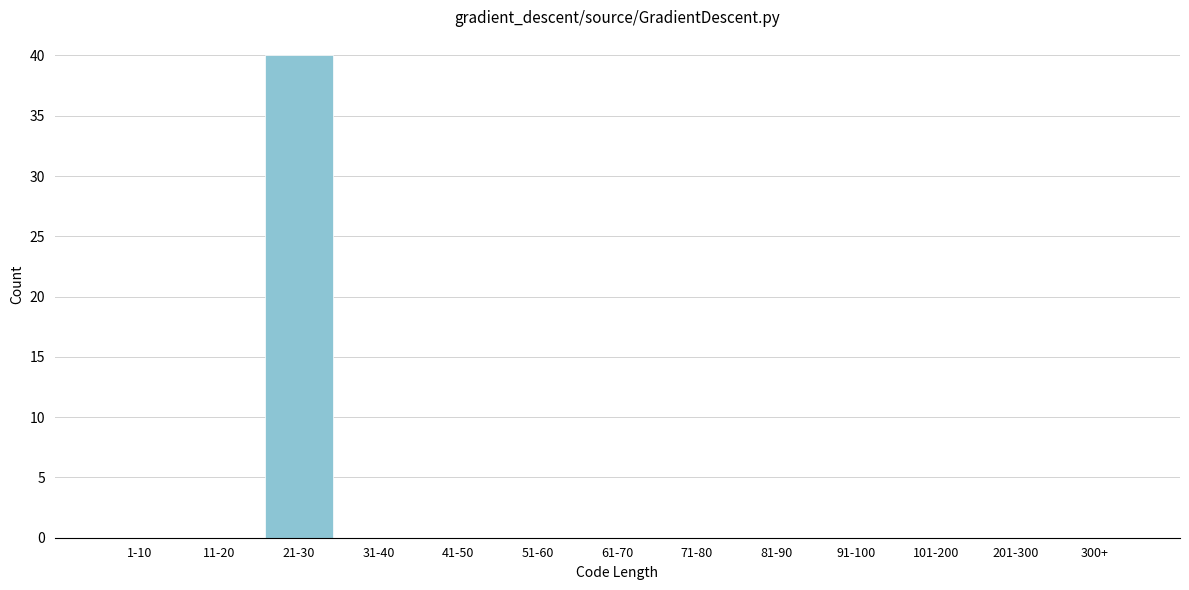

Reading left to right, what are all the values shown in this chart?

1-10=0	11-20=0	21-30=40	31-40=0	41-50=0	51-60=0	61-70=0	71-80=0	81-90=0	91-100=0	101-200=0	201-300=0	300+=0